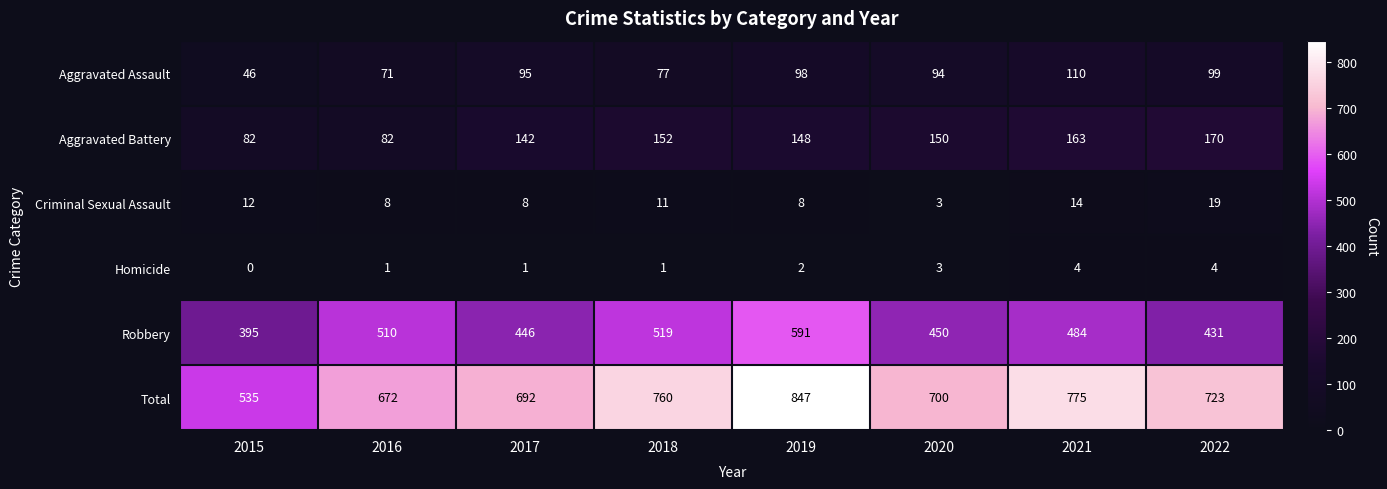

What value does the Aggravated Assault series have at 2015, to the nearest 5?

45